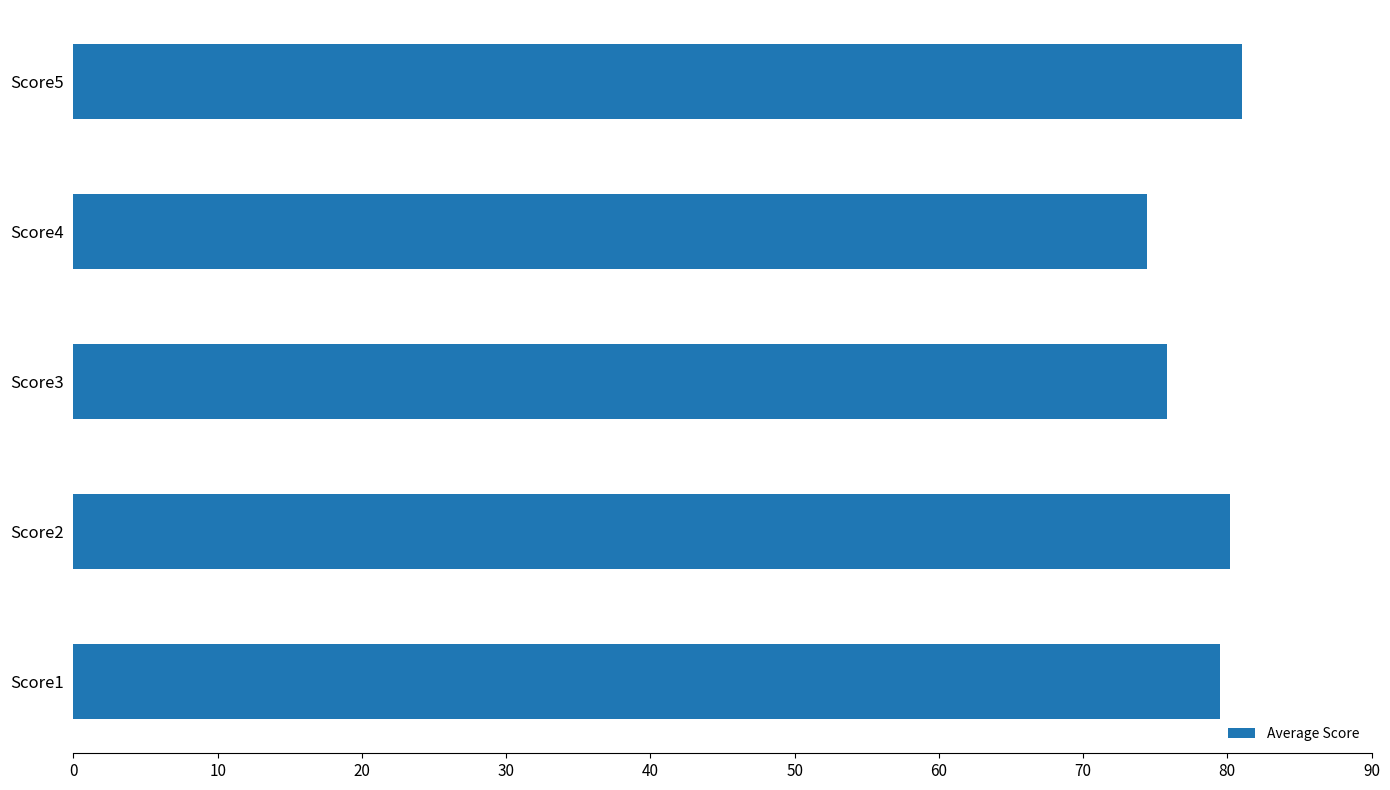

The chart shows a value of 74.4 at Score4. True or false?

True